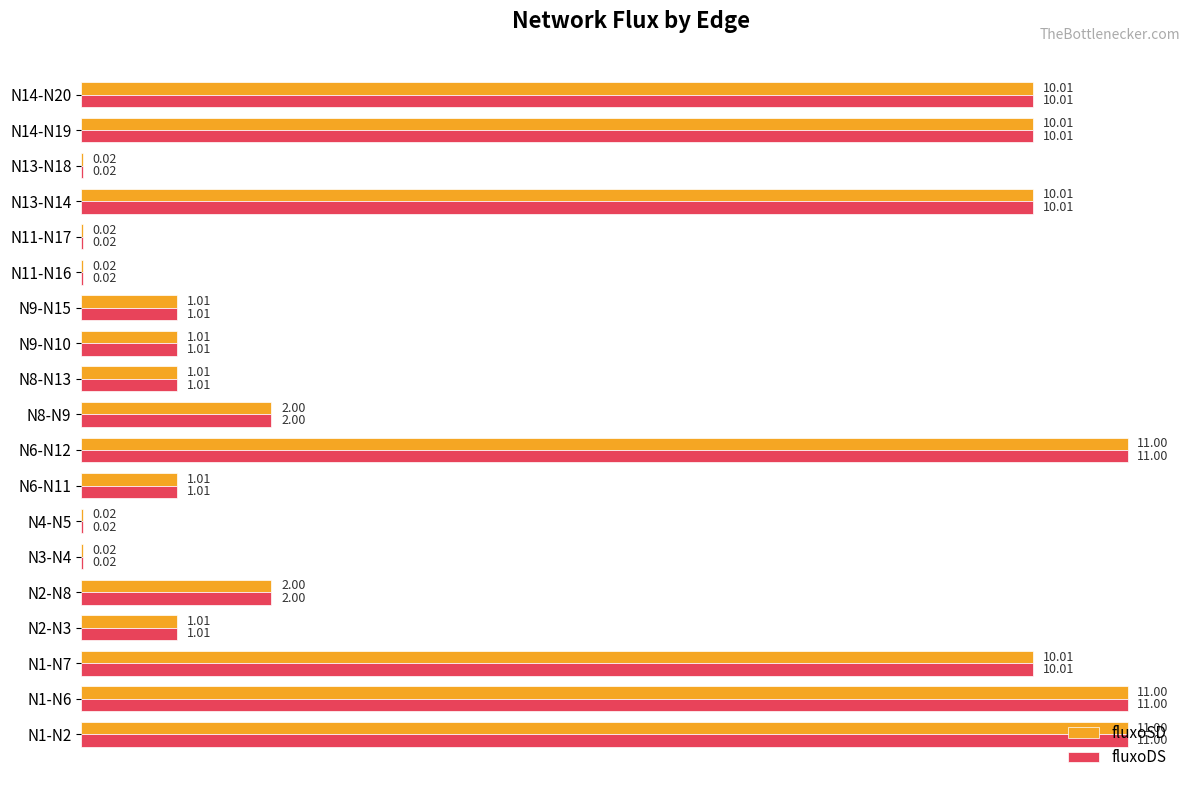

What is the sum of all fluxoDS values?

82.2